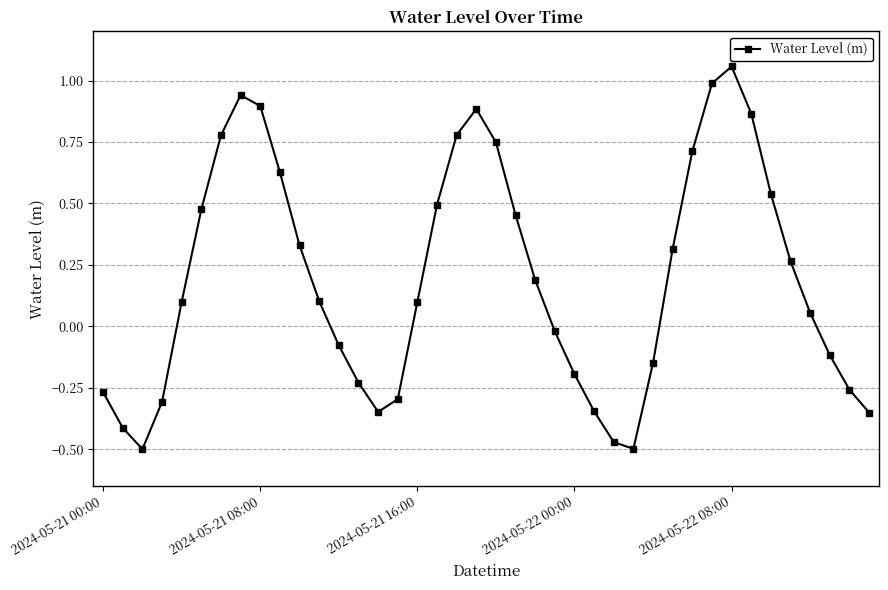

True or false: there are more than 2 points higher than both neighbors.

True